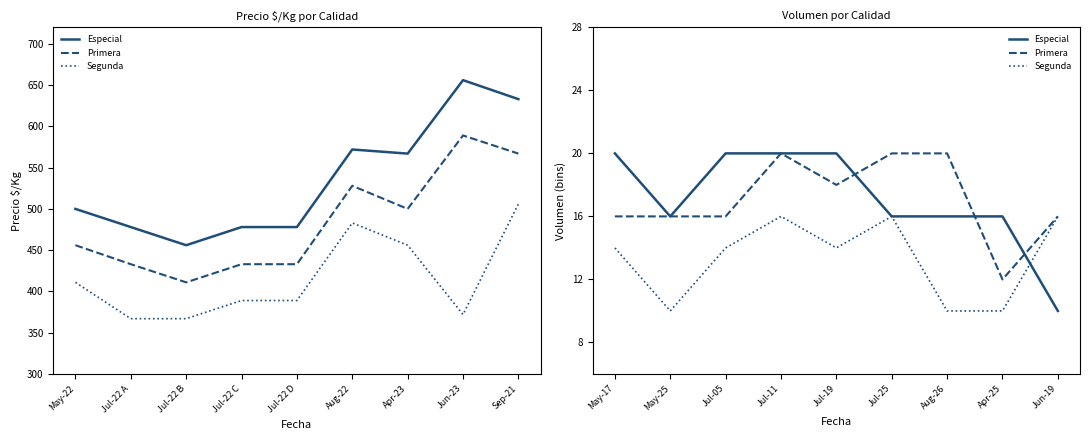

How many data points in Especial are less than 16?

1